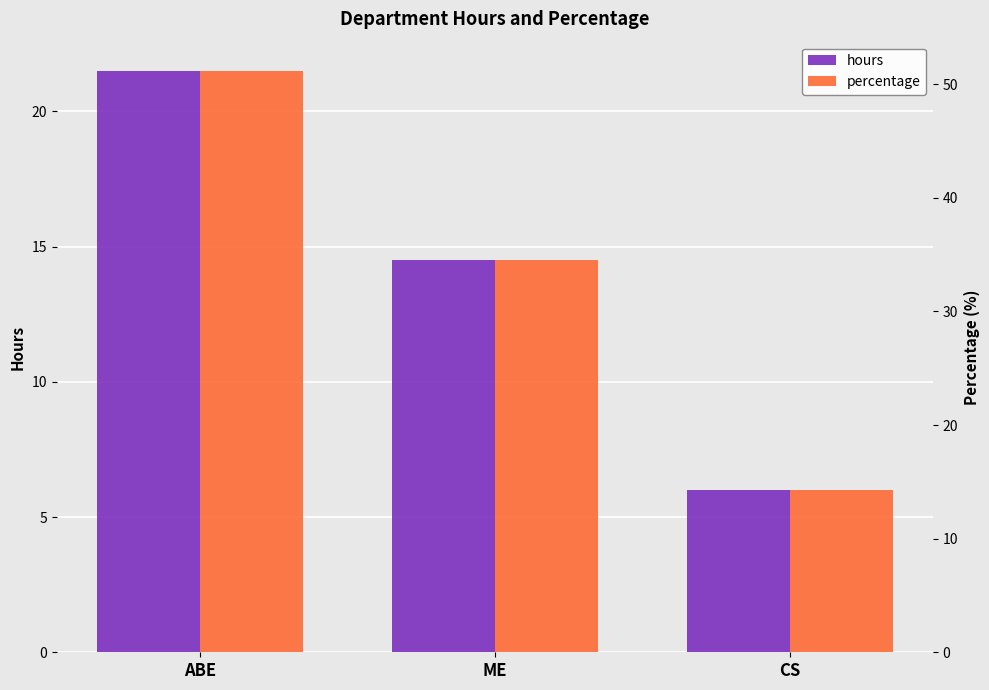

How many data points in percentage are less than 34?

1